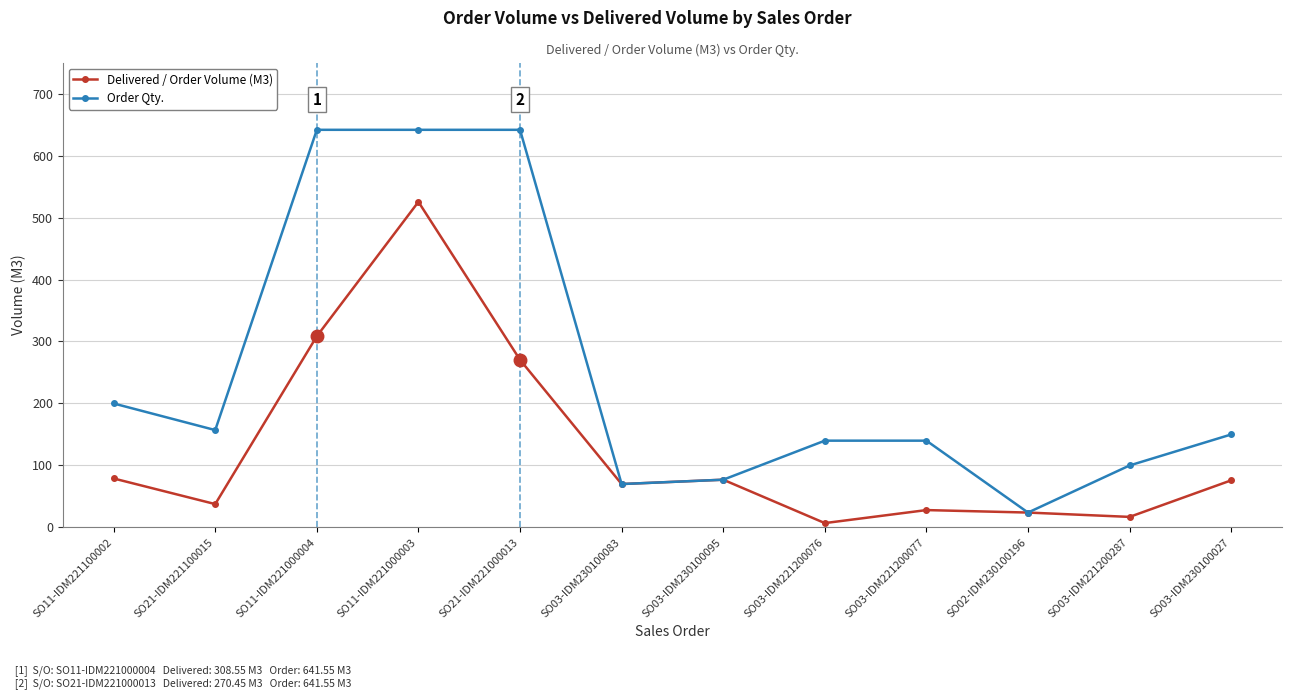

How many lines are shown in the chart?

2